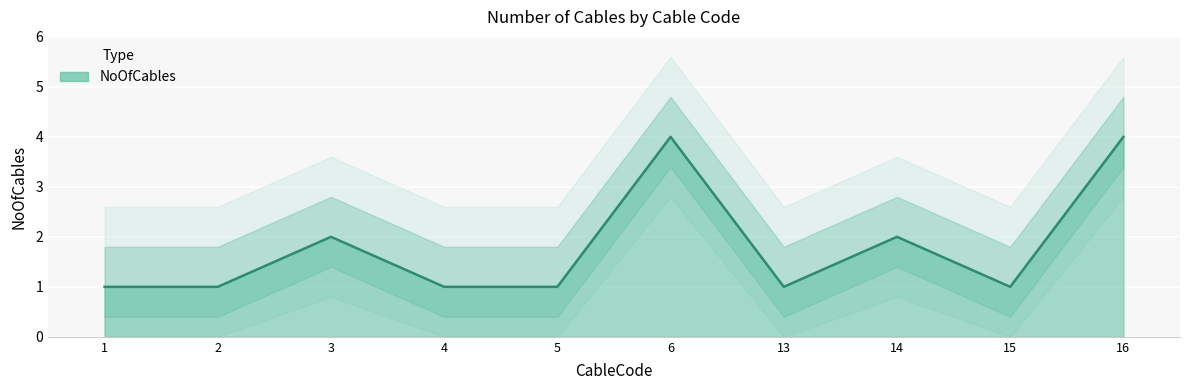

What is the average value?

2